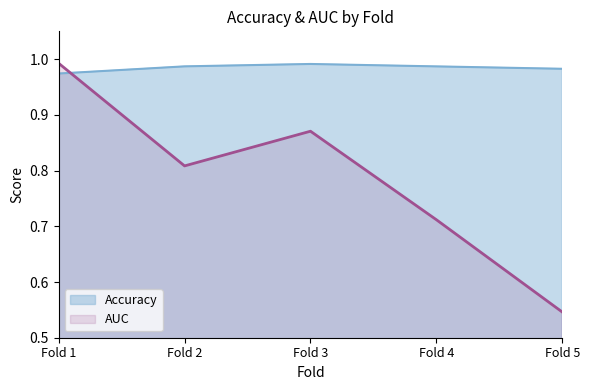

What is the sum of the AUC values at 2 and 4?

1.5